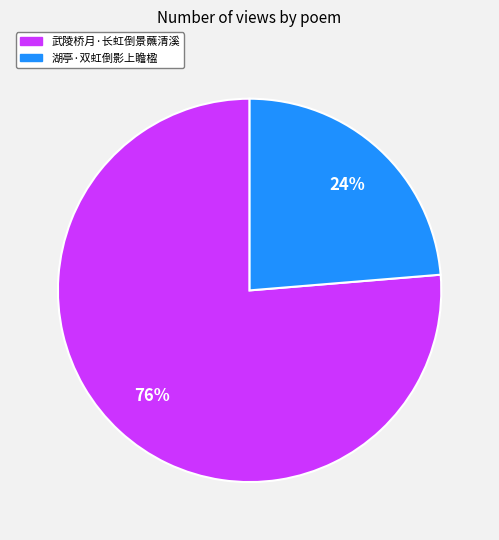

To the nearest percent, what portion does 武陵桥月·长虹倒景蘸清溪 represent?

76%